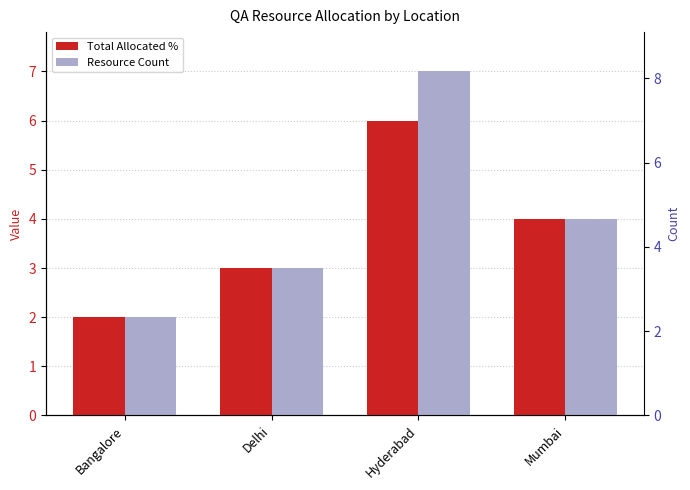

How many Total Allocated % values are between 3 and 6?

3